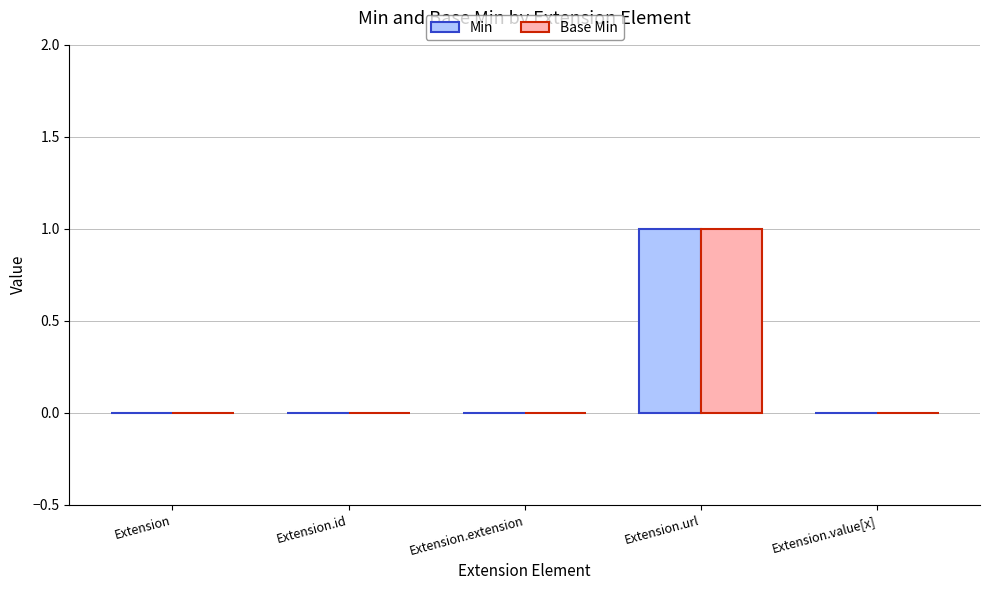

How many data points does each series have?

5